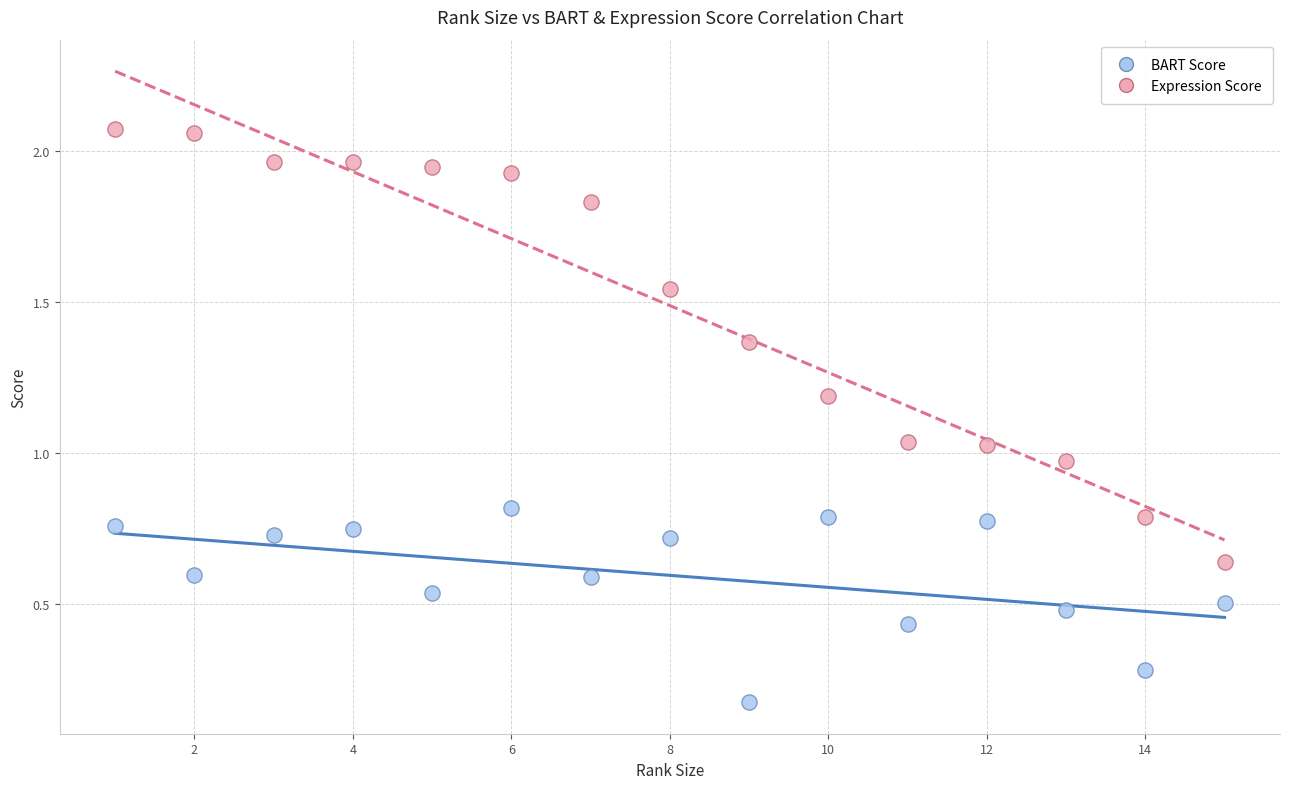

Which series reaches the maximum Y coordinate?

Expression Score